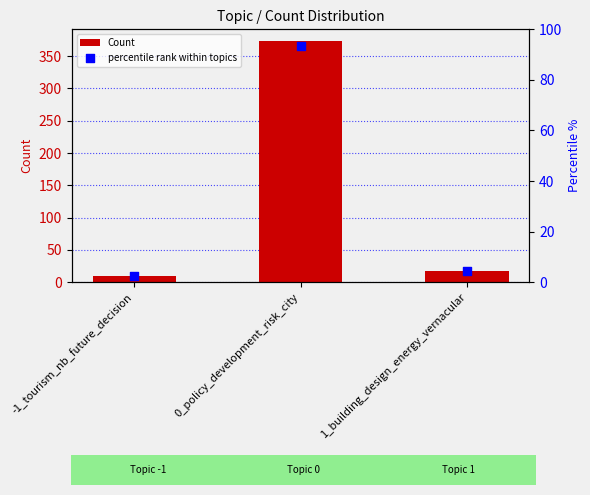

Which series reaches the maximum Y coordinate?

Count